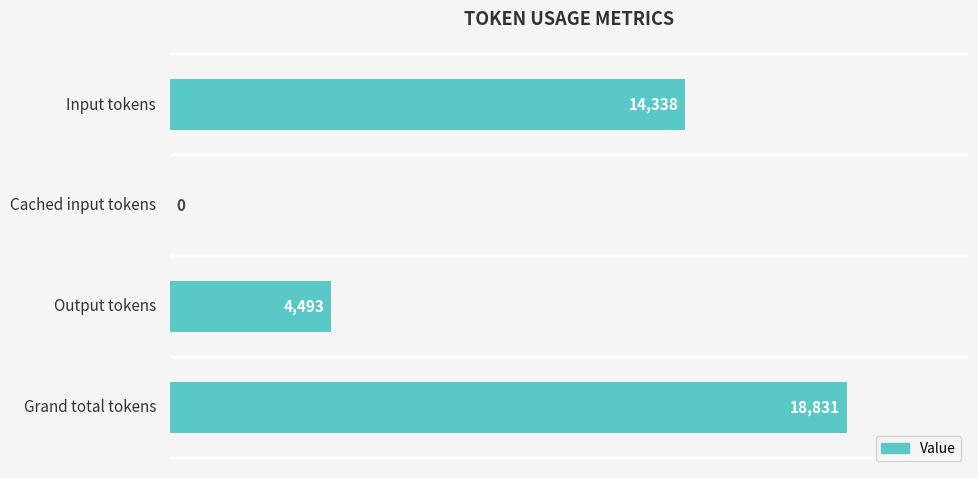

What is the change in value from Input tokens to Cached input tokens?

-14338